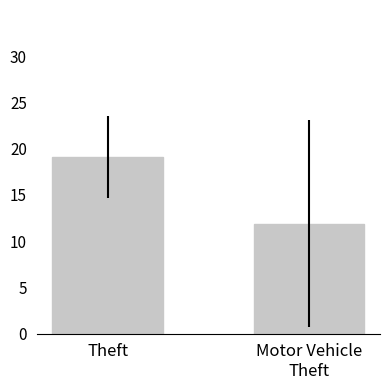

Reading right to left, list all the values displayed in this chart.

11.9	19.1